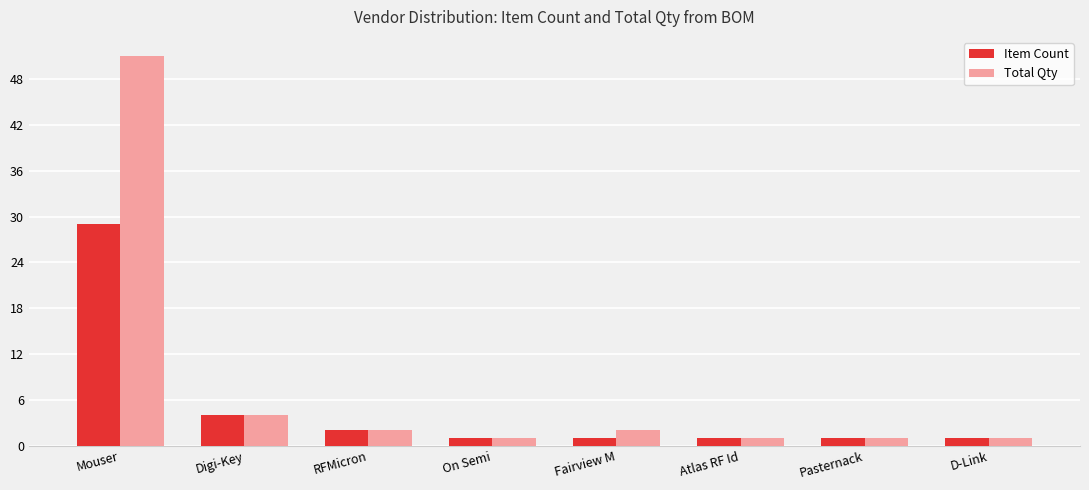

What is the greatest value displayed?

51